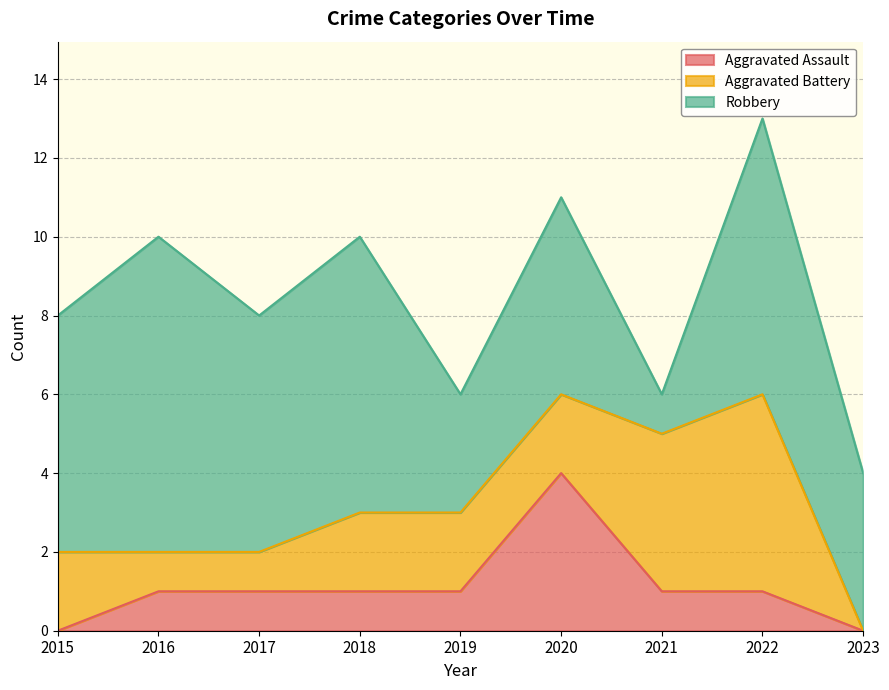

Reading left to right, extract all data points from this chart.

Aggravated Assault: 2015=0	2016=1	2017=1	2018=1	2019=1	2020=4	2021=1	2022=1	2023=0
Aggravated Battery: 2015=2	2016=1	2017=1	2018=2	2019=2	2020=2	2021=4	2022=5	2023=0
Robbery: 2015=6	2016=8	2017=6	2018=7	2019=3	2020=5	2021=1	2022=7	2023=4